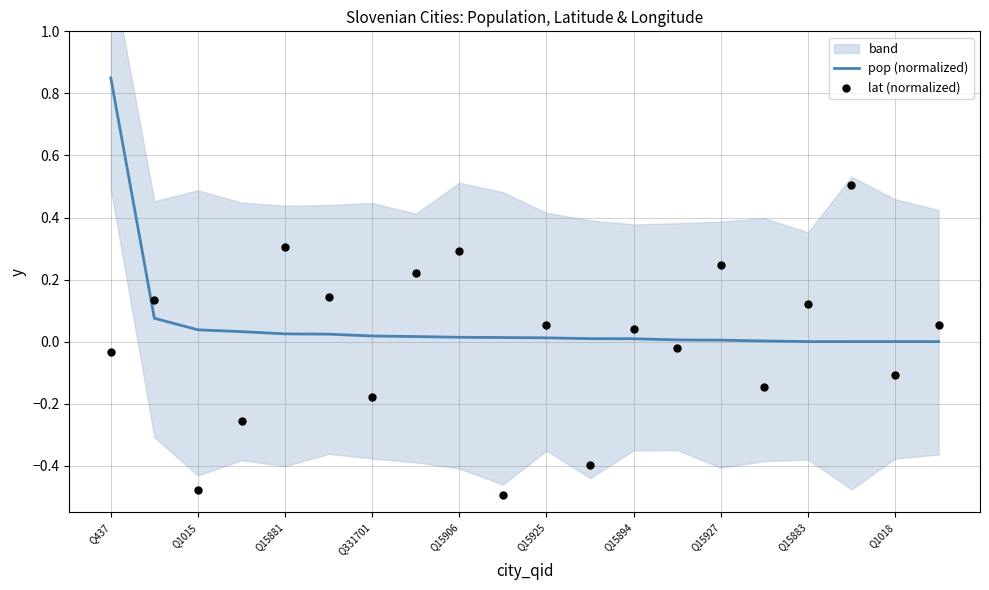

Which series has the widest spread of Y values?

lat (normalized)